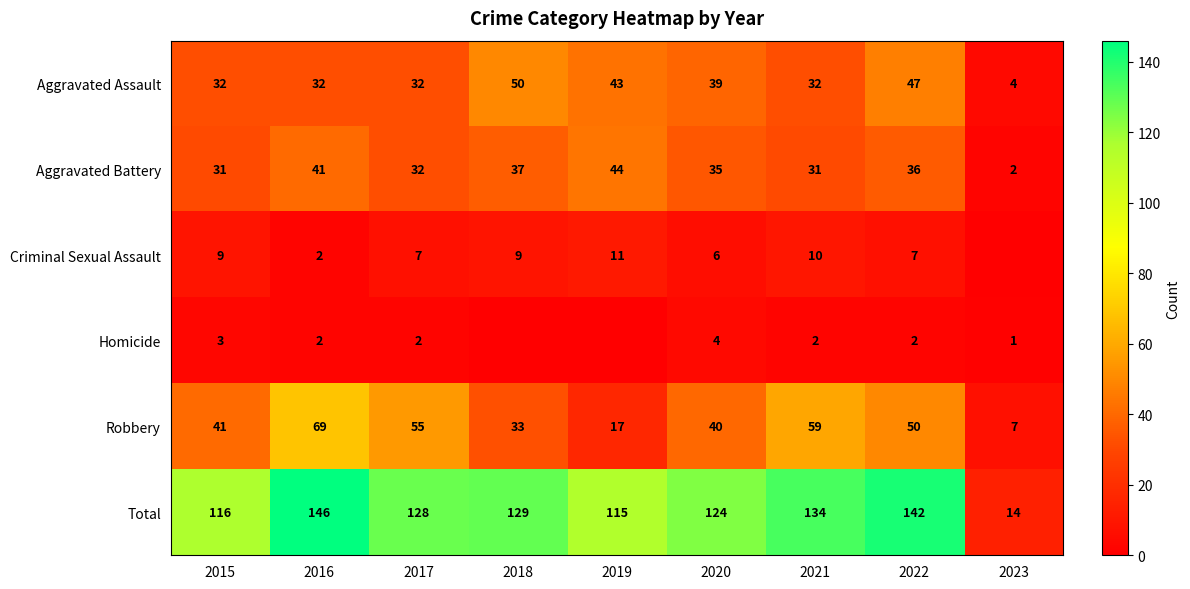

Rank the categories by Robbery value from lowest to highest.

2023, 2019, 2018, 2020, 2015, 2022, 2017, 2021, 2016